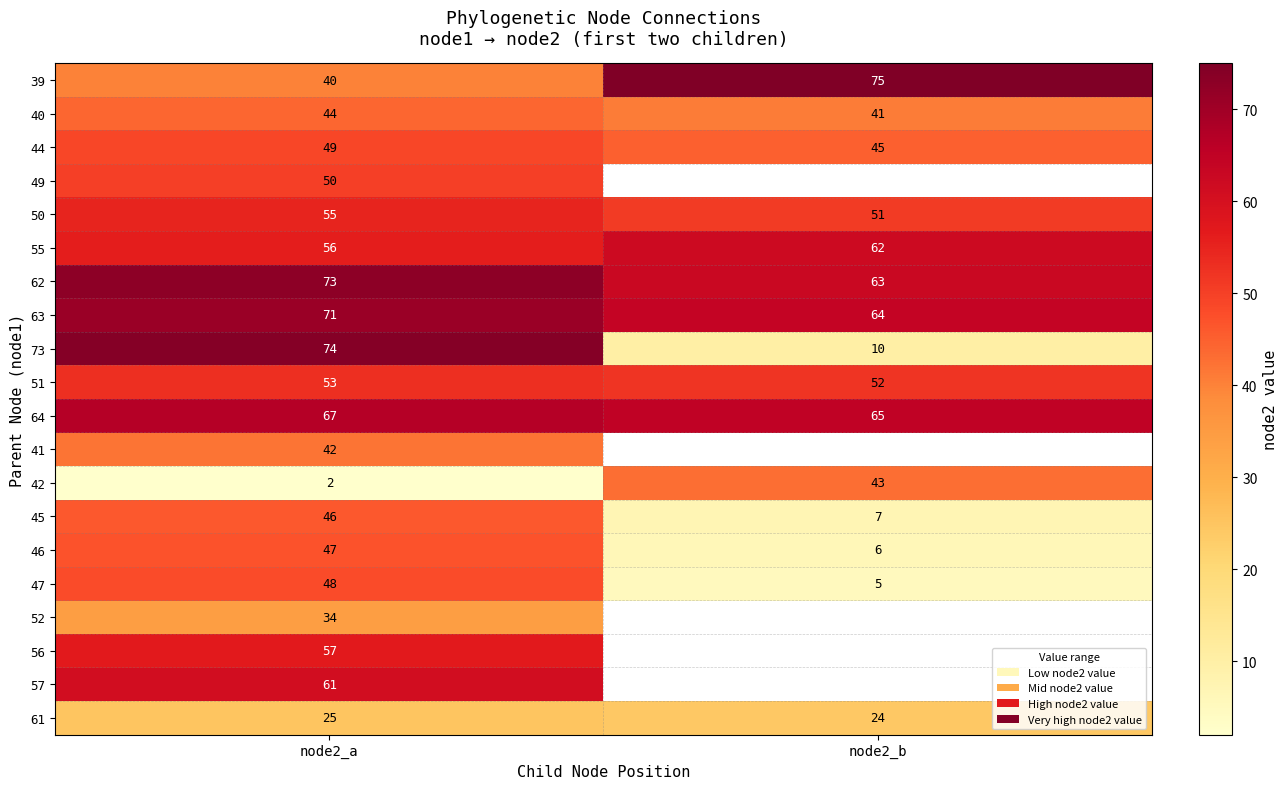

What value does the 40 series have at node2_b?

41